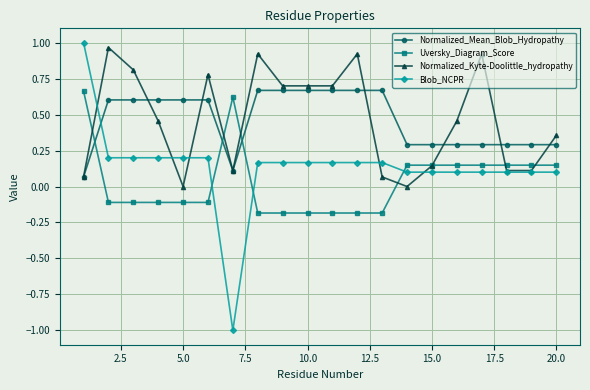

How many times do Blob_NCPR and Normalized_Mean_Blob_Hydropathy cross each other?

1